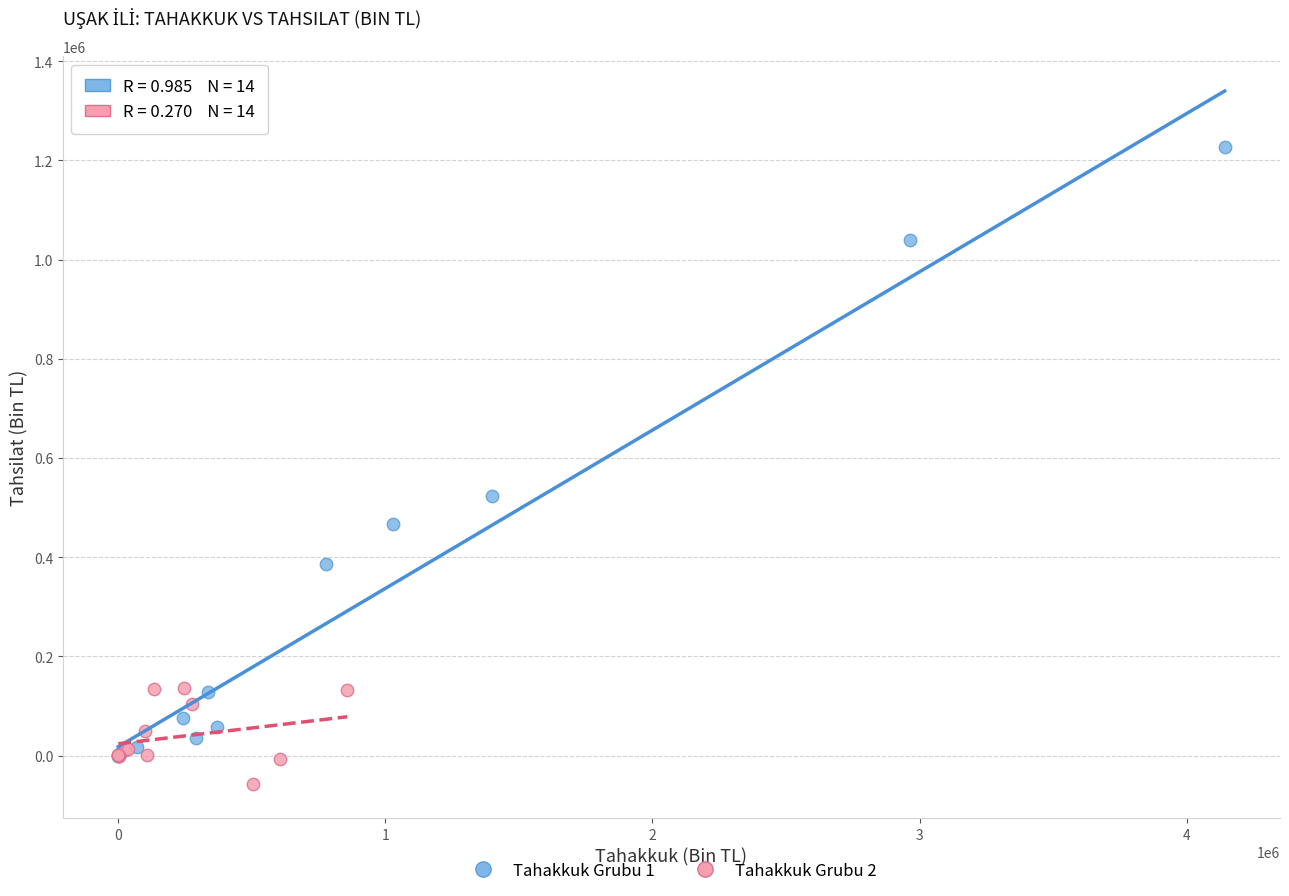

Which series has the widest spread of Y values?

Tahakkuk Grubu 1